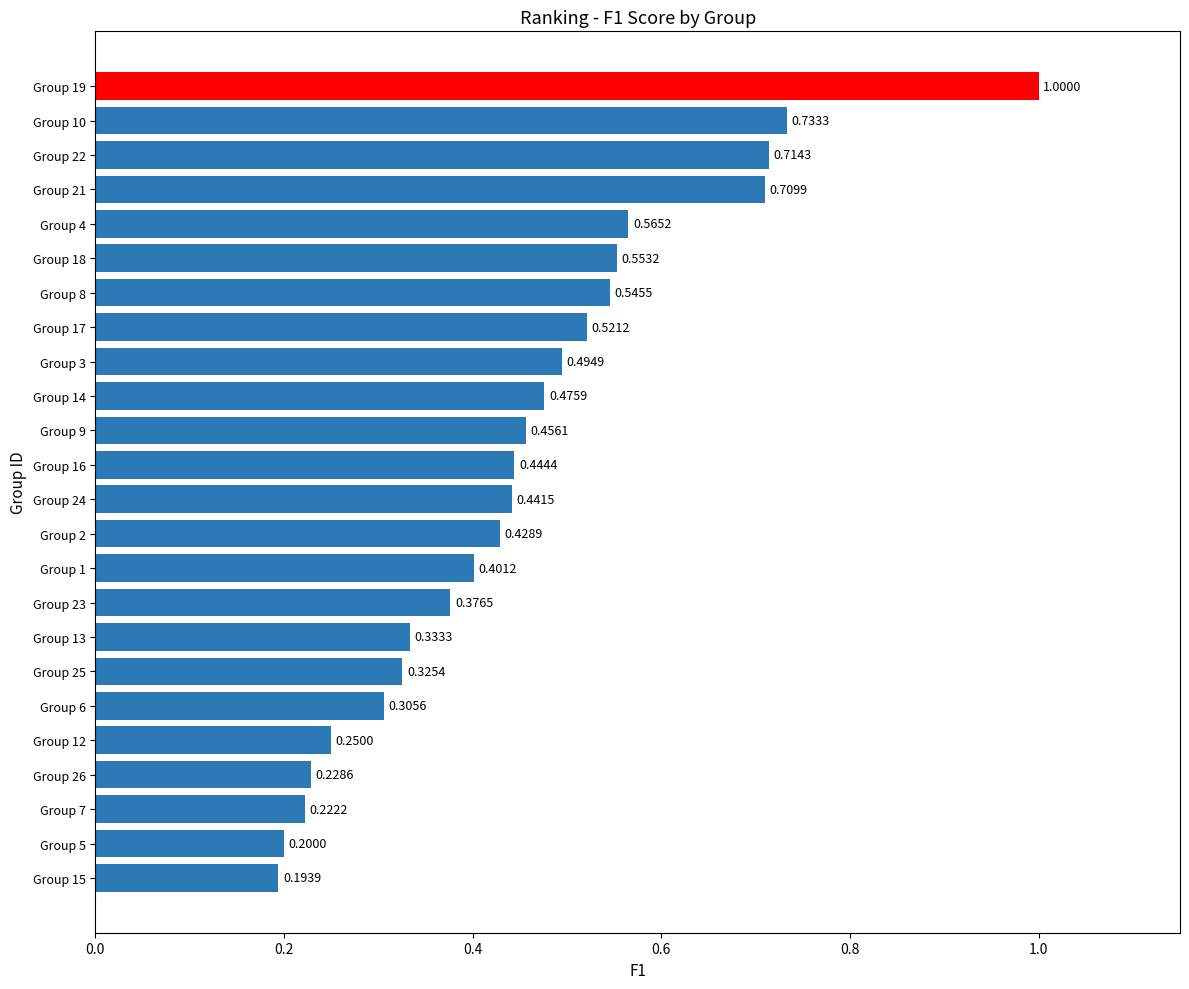

Rank the categories by value from highest to lowest.

Group 19, Group 10, Group 22, Group 21, Group 4, Group 18, Group 8, Group 17, Group 3, Group 14, Group 9, Group 16, Group 24, Group 2, Group 1, Group 23, Group 13, Group 25, Group 6, Group 12, Group 26, Group 7, Group 5, Group 15